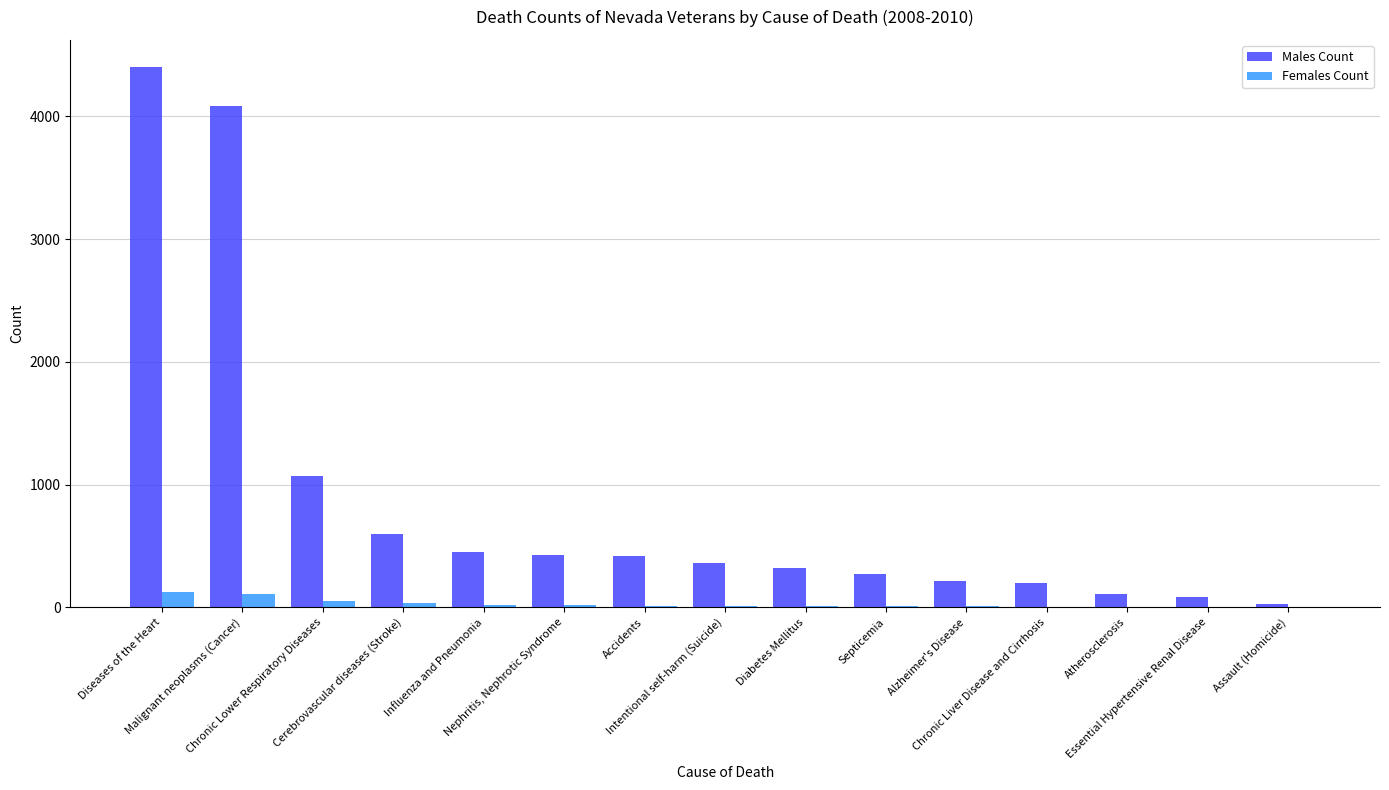

Which series has the largest total across all categories?

Males Count